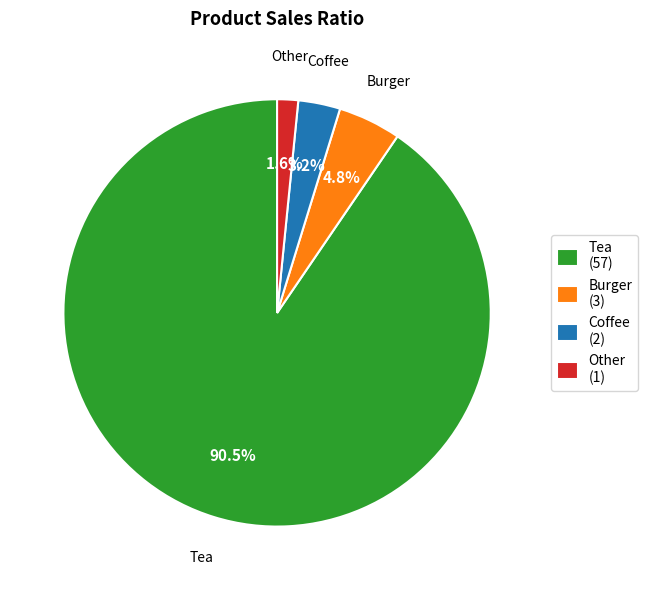

Rank the categories by value from lowest to highest.

Other, Coffee, Burger, Tea